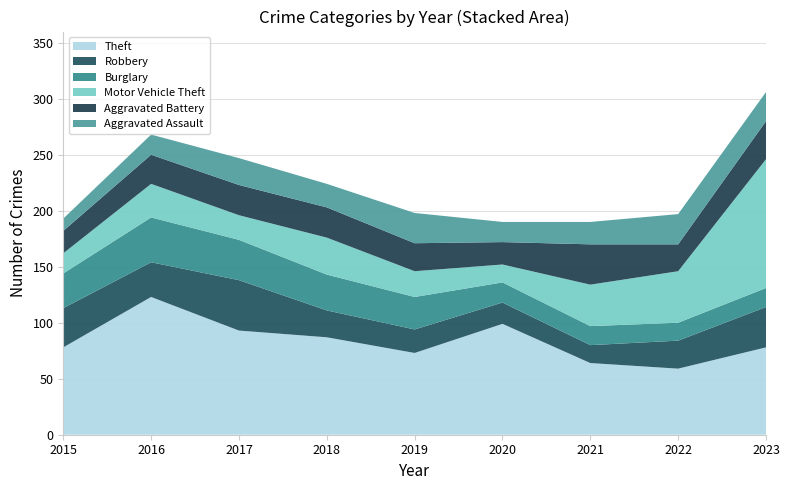

Reading left to right, list all the values displayed in this chart.

Theft: 78	123	93	87	73	99	64	59	78
Robbery: 35	31	45	24	21	19	16	25	36
Burglary: 31	40	36	32	29	18	17	16	17
Motor Vehicle Theft: 18	30	22	33	23	16	37	46	115
Aggravated Battery: 20	26	27	27	25	20	36	24	34
Aggravated Assault: 11	18	24	21	27	18	20	27	26